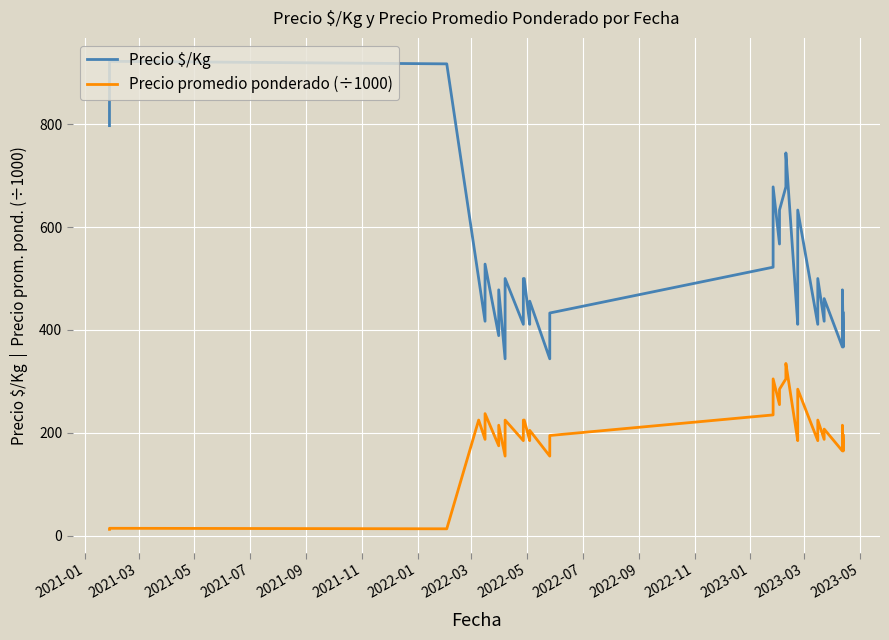

Which series has the widest spread of values?

Precio $/Kg